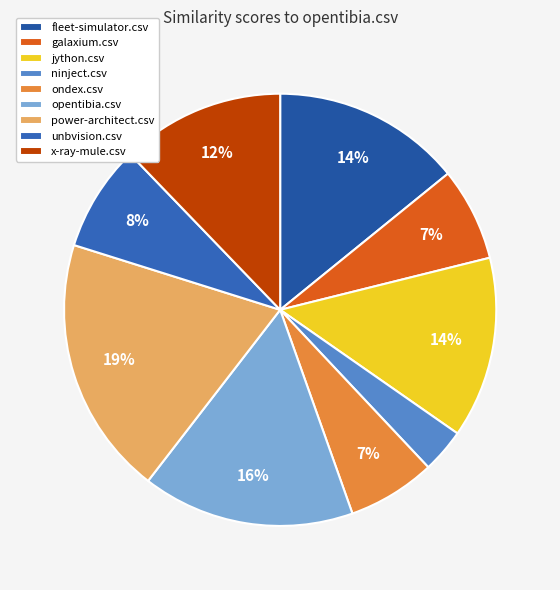

What is the ratio of the value at opentibia.csv to the value at power-architect.csv?

0.8